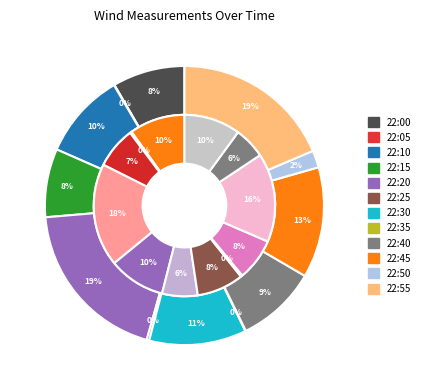

Is 22:45 the majority of the pie?

No